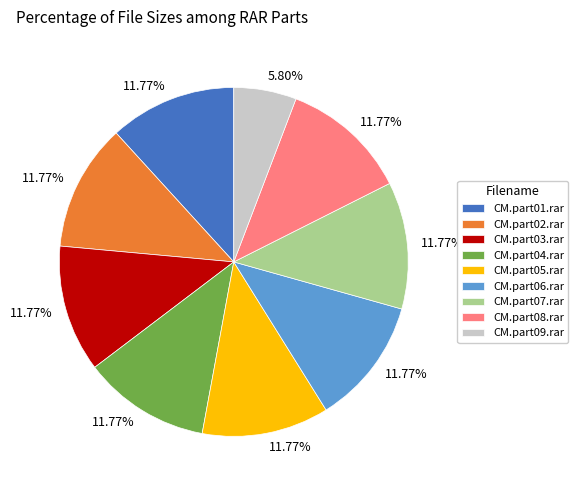

Is it true that CM.part07.rar is 12% of the pie?

True